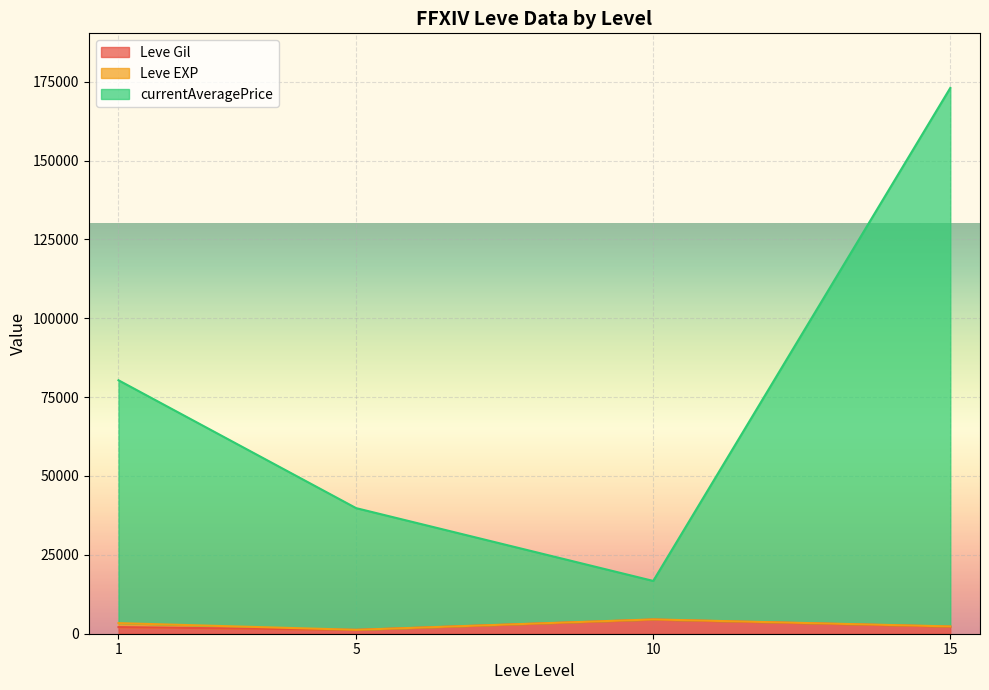

At which category is the sum across all series the highest?

15